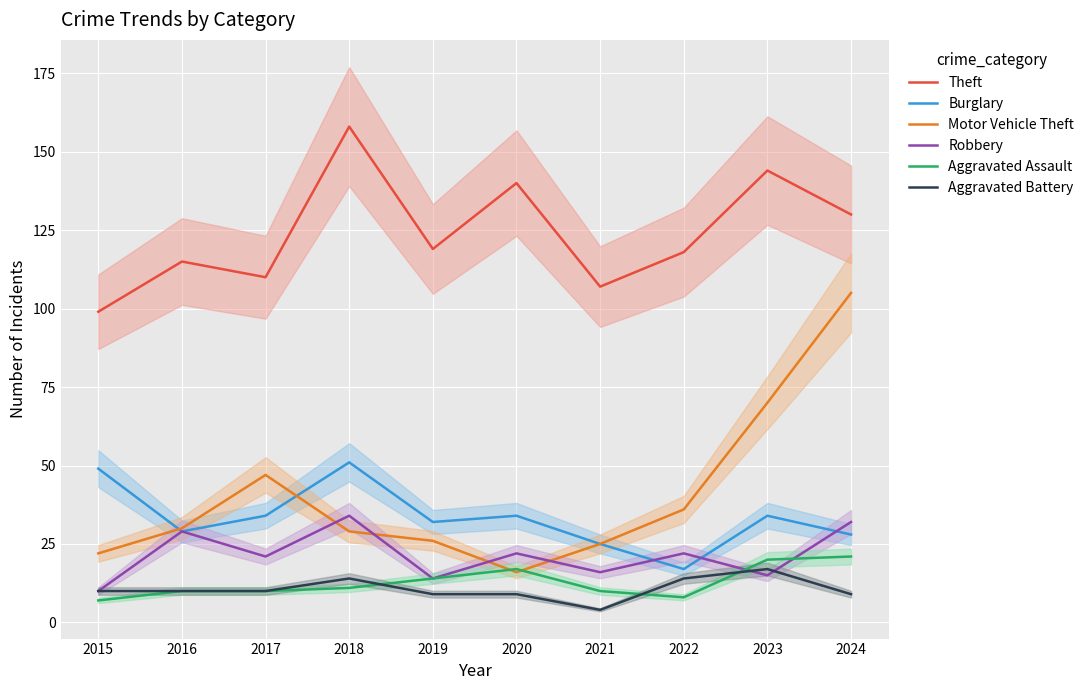

True or false: Aggravated Assault and Burglary intersect in this chart.

False